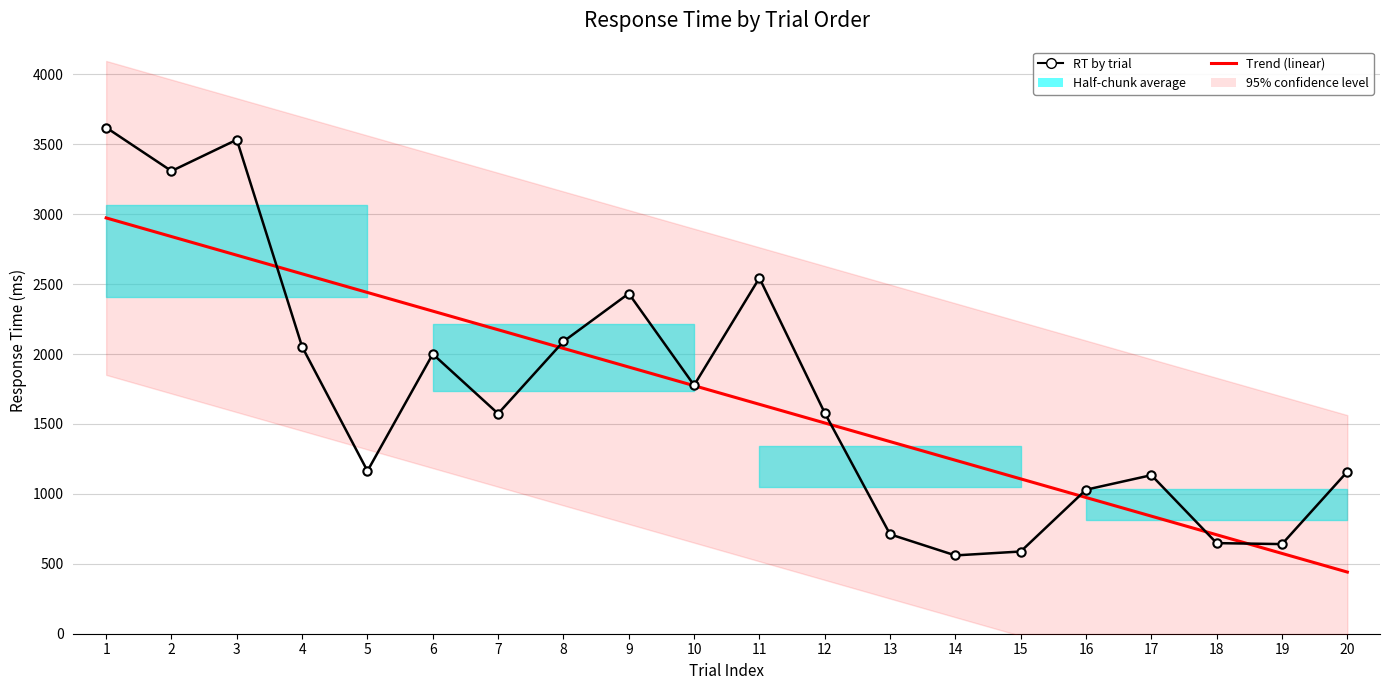

Which series changed the most between 13 and 16?

Trend (linear)